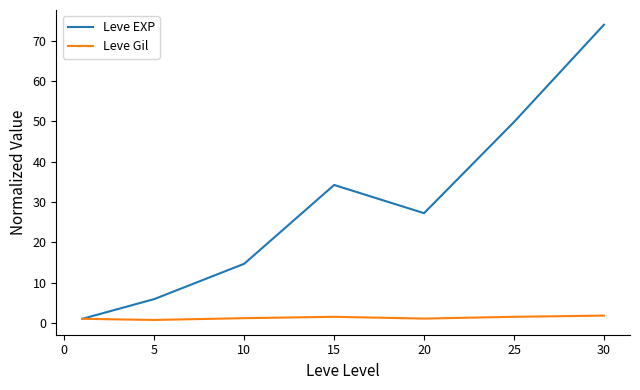

At how many categories does at least one series exceed 42?

2